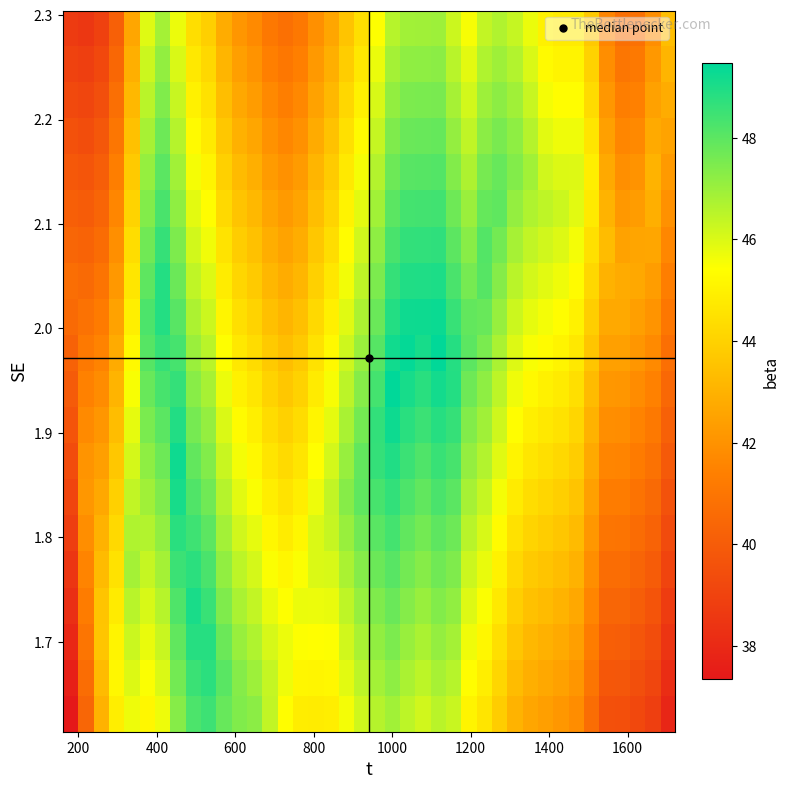

At how many categories does at least one series exceed 45?

31